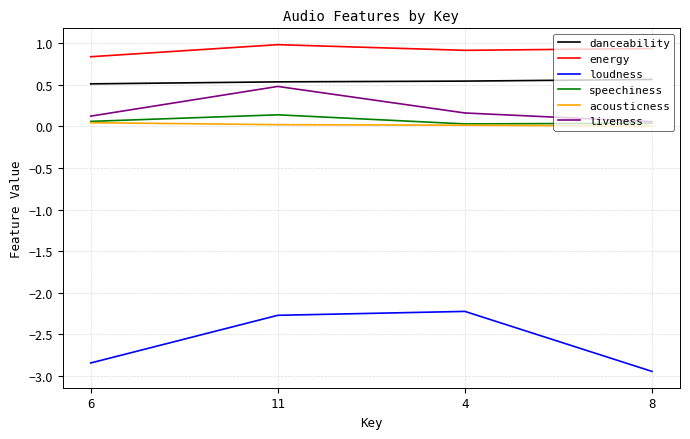

Between 6 and 4, which series saw the biggest shift?

loudness